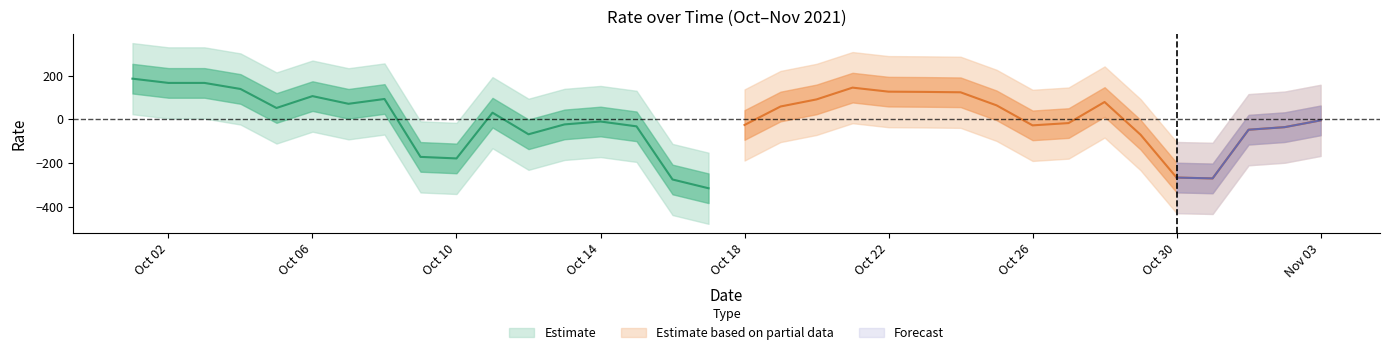

Which label corresponds to the smallest value in the chart?

2021-10-17